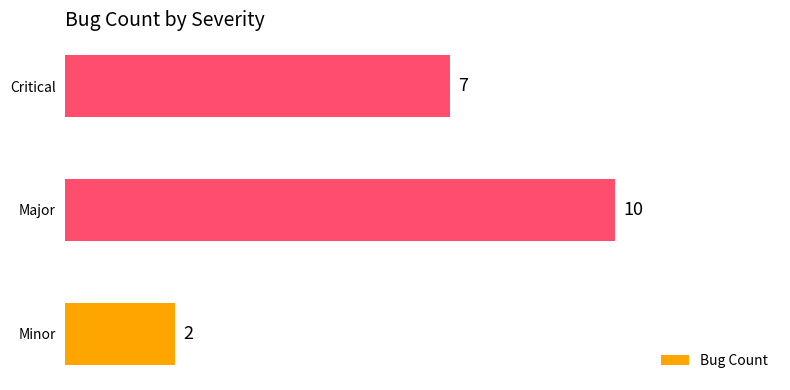

What is the difference between the second highest and minimum values?

5